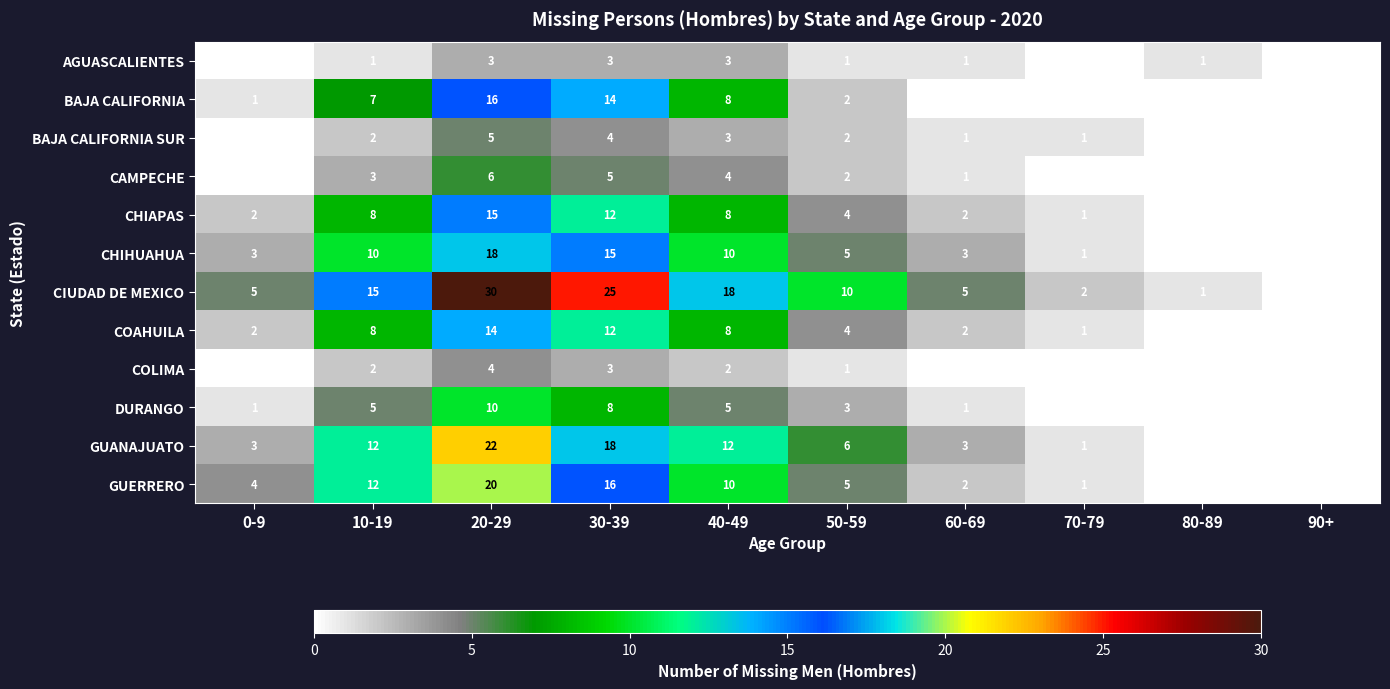

What is the greatest value displayed?

30